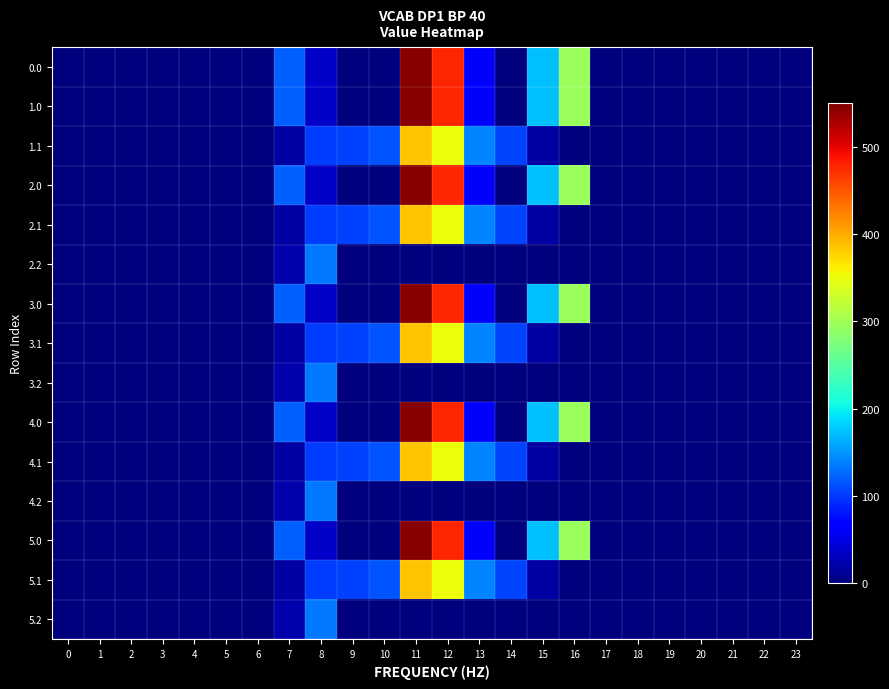

At how many categories does at least one series exceed 137?

5